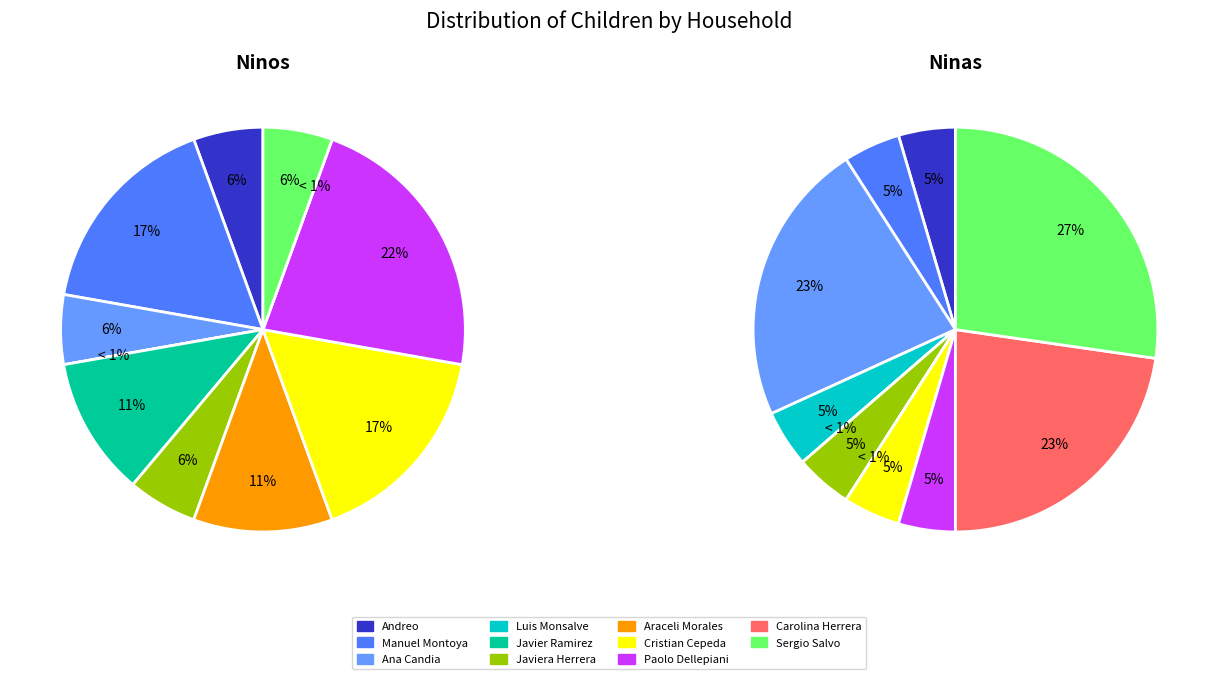

The Carolina Herrera slice represents 23% of the pie. True or false?

True